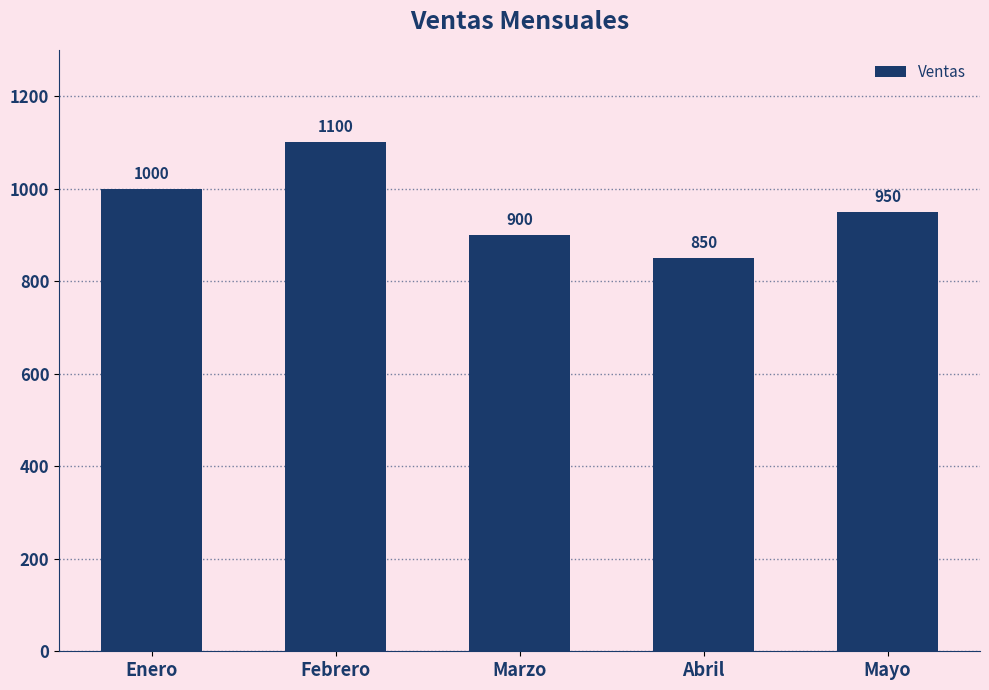

Reading left to right, list all the values displayed in this chart.

Enero=1000	Febrero=1100	Marzo=900	Abril=850	Mayo=950